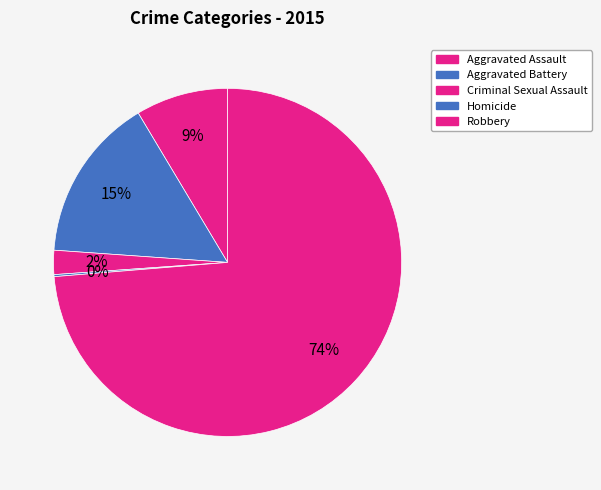

How many segments does this pie chart have?

5